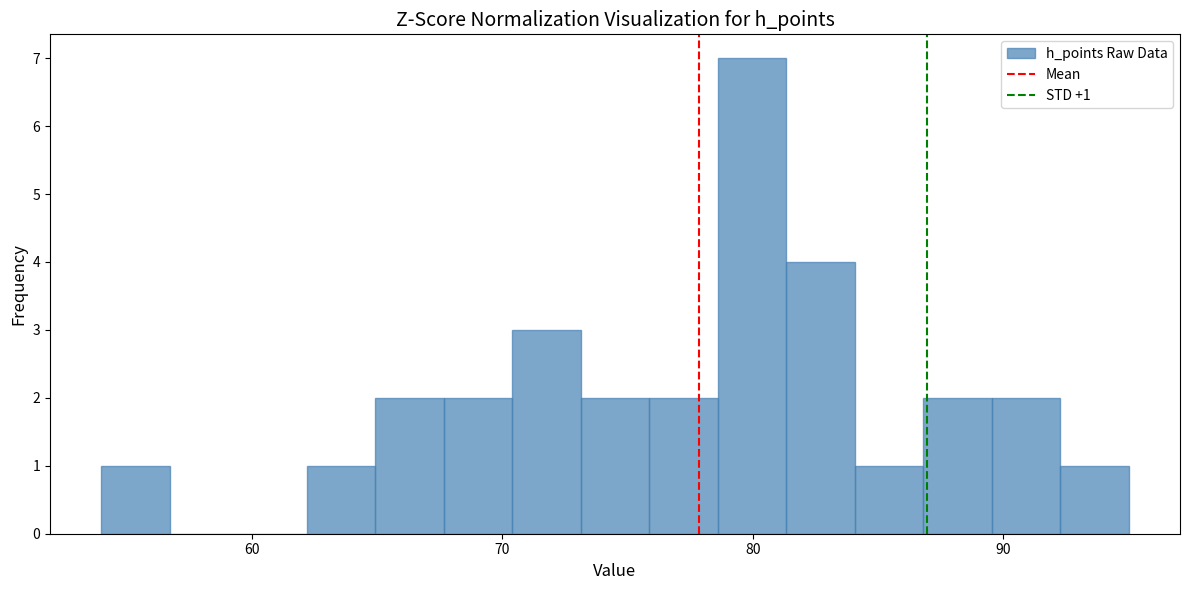

Read against the x-axis, roughly where is the centre of the tallest bar?

80